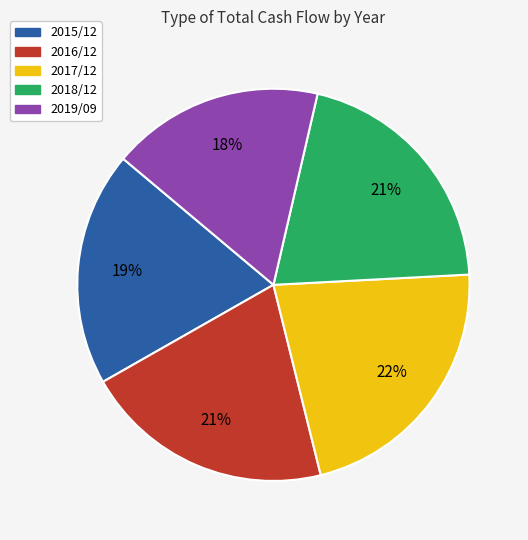

To the nearest percent, what is the difference between the 2019/09 and 2016/12 slice percentages?

3%